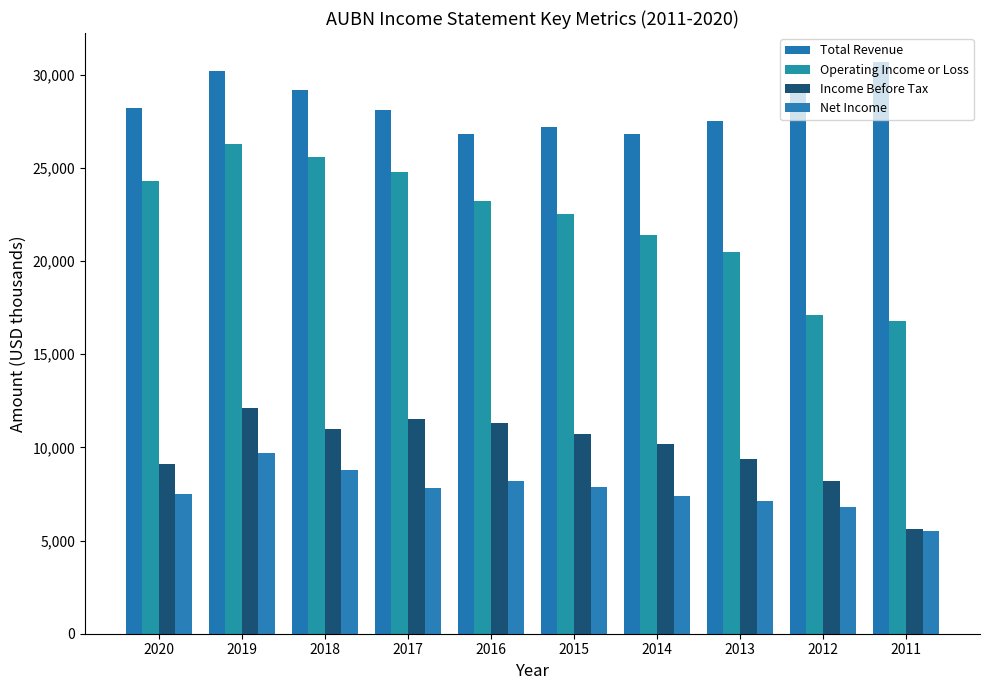

What is the sum of all Total Revenue values?

283800